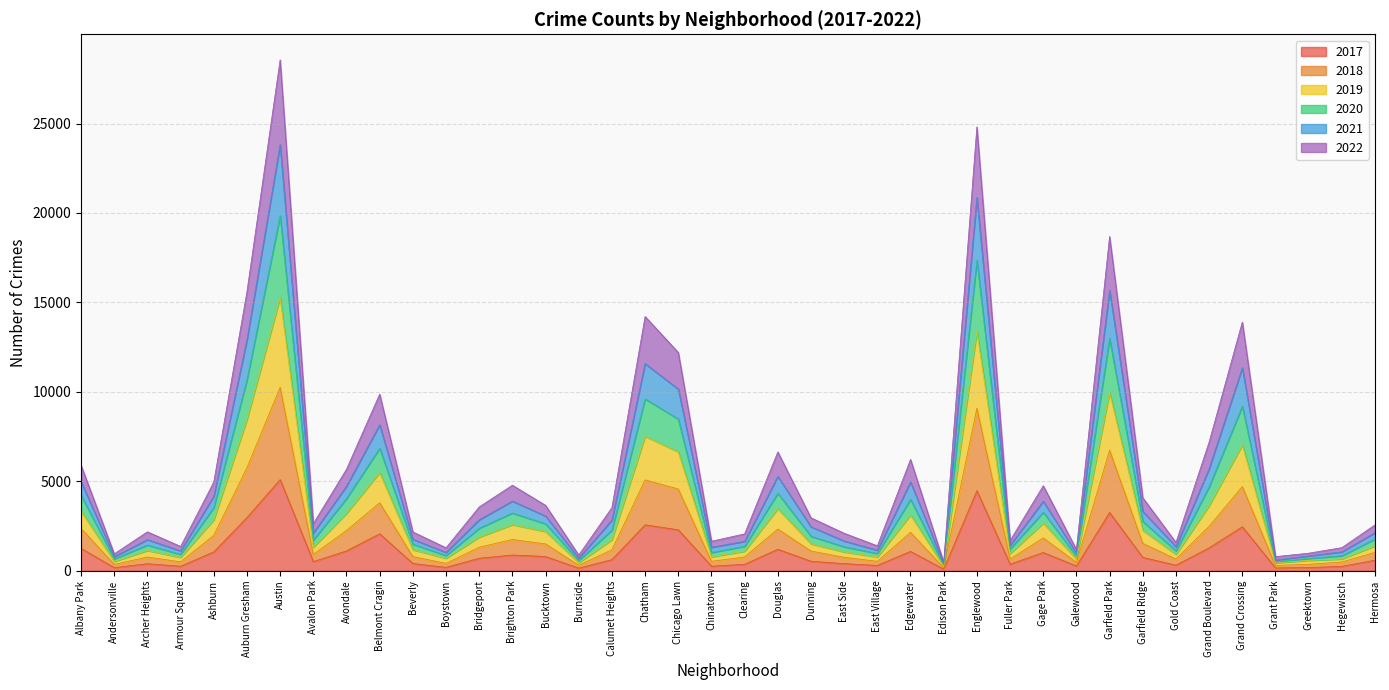

True or false: 2018 has more than 1 points higher than both neighbors.

True